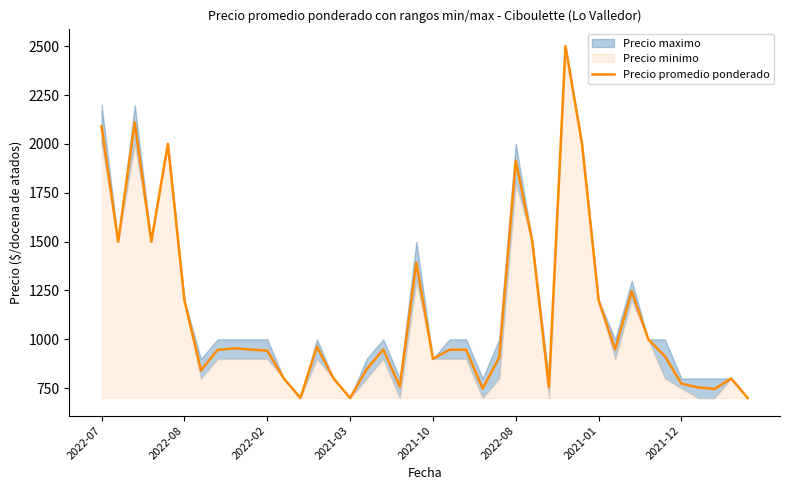

Which has a higher value, 8 or 10?

8